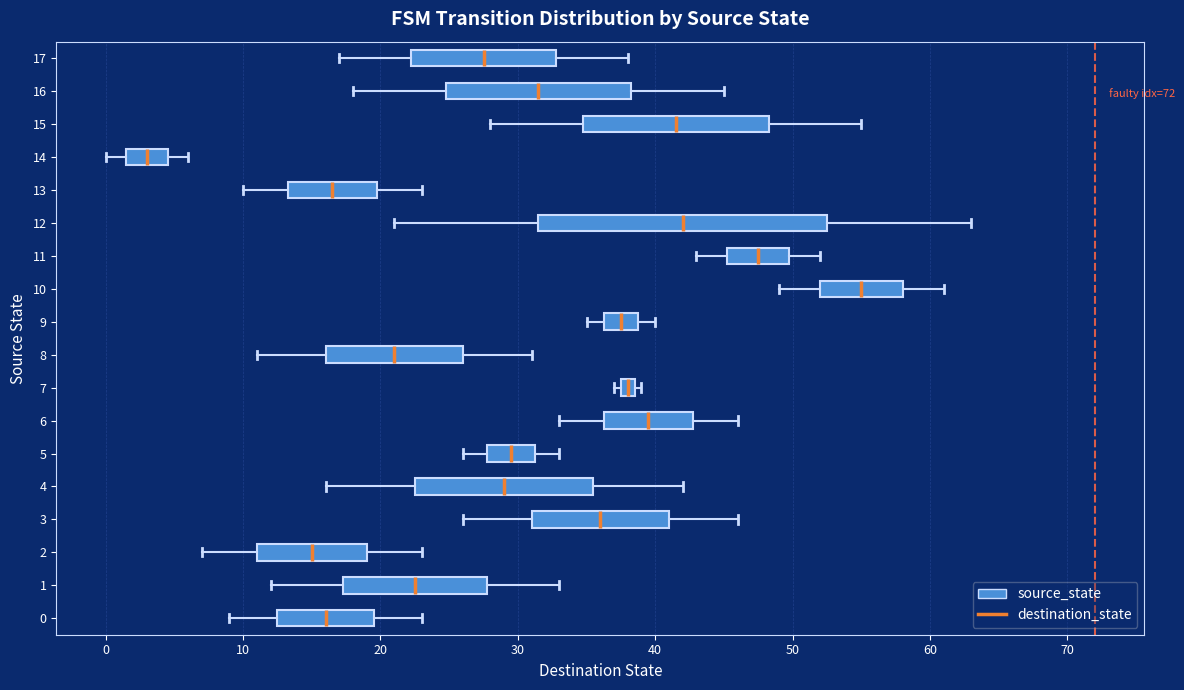

Which box's median line is the furthest to the right?

10